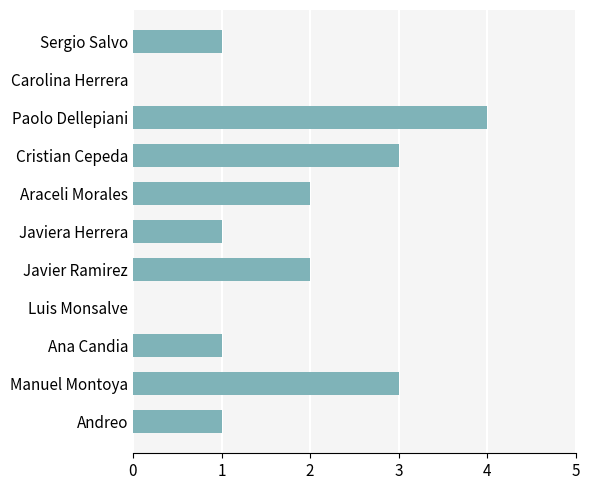

How many values are between 1 and 3?

8